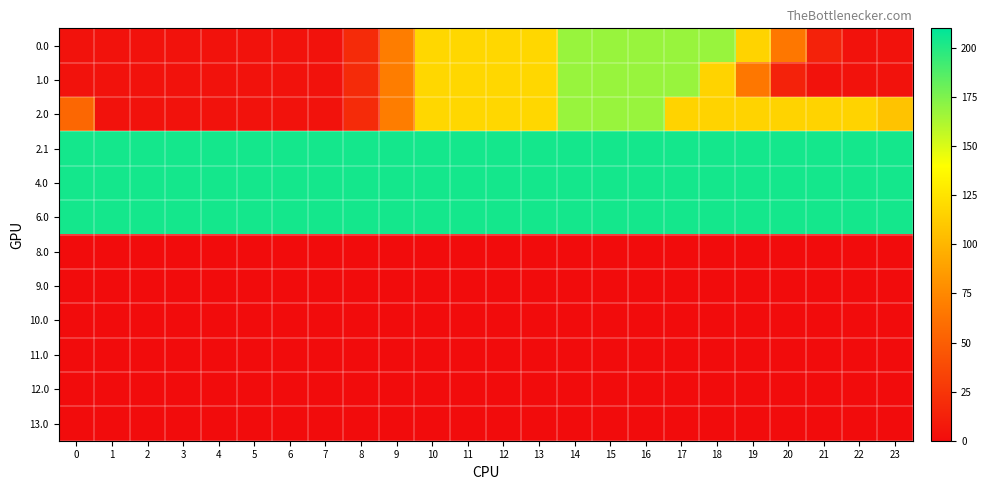

What is the total value across all series at 11?

967.4